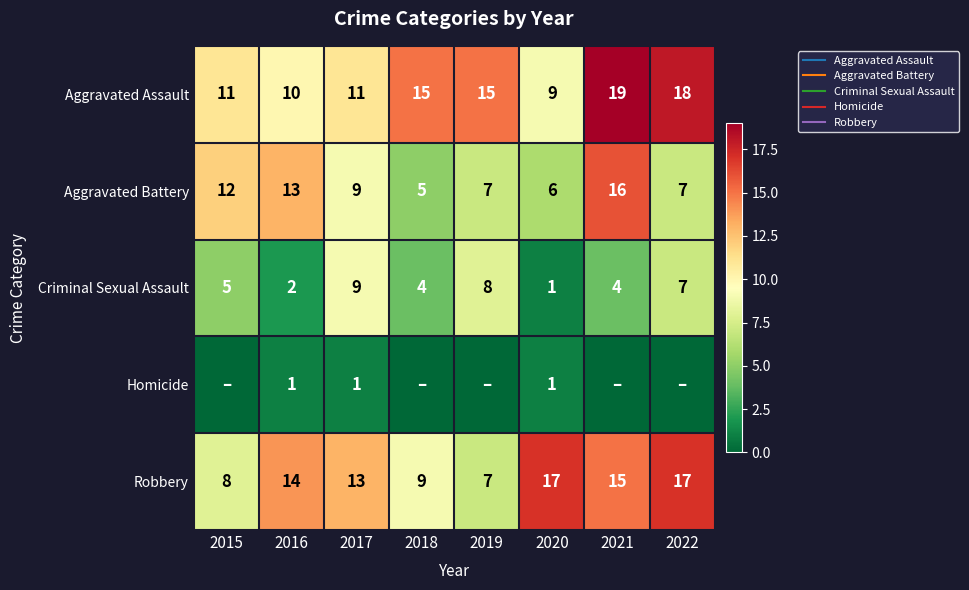

The value of Aggravated Battery at 2017 is 14. True or false?

False